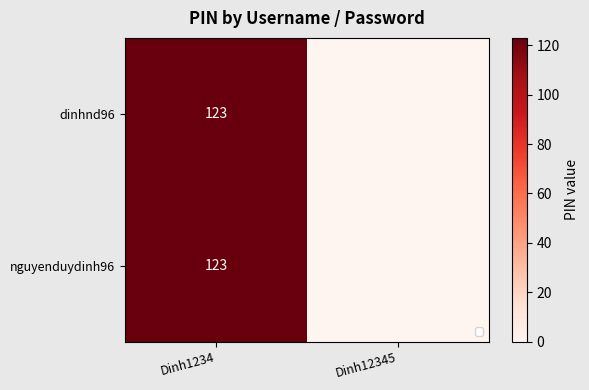

Which label corresponds to the largest value in the chart?

Dinh1234